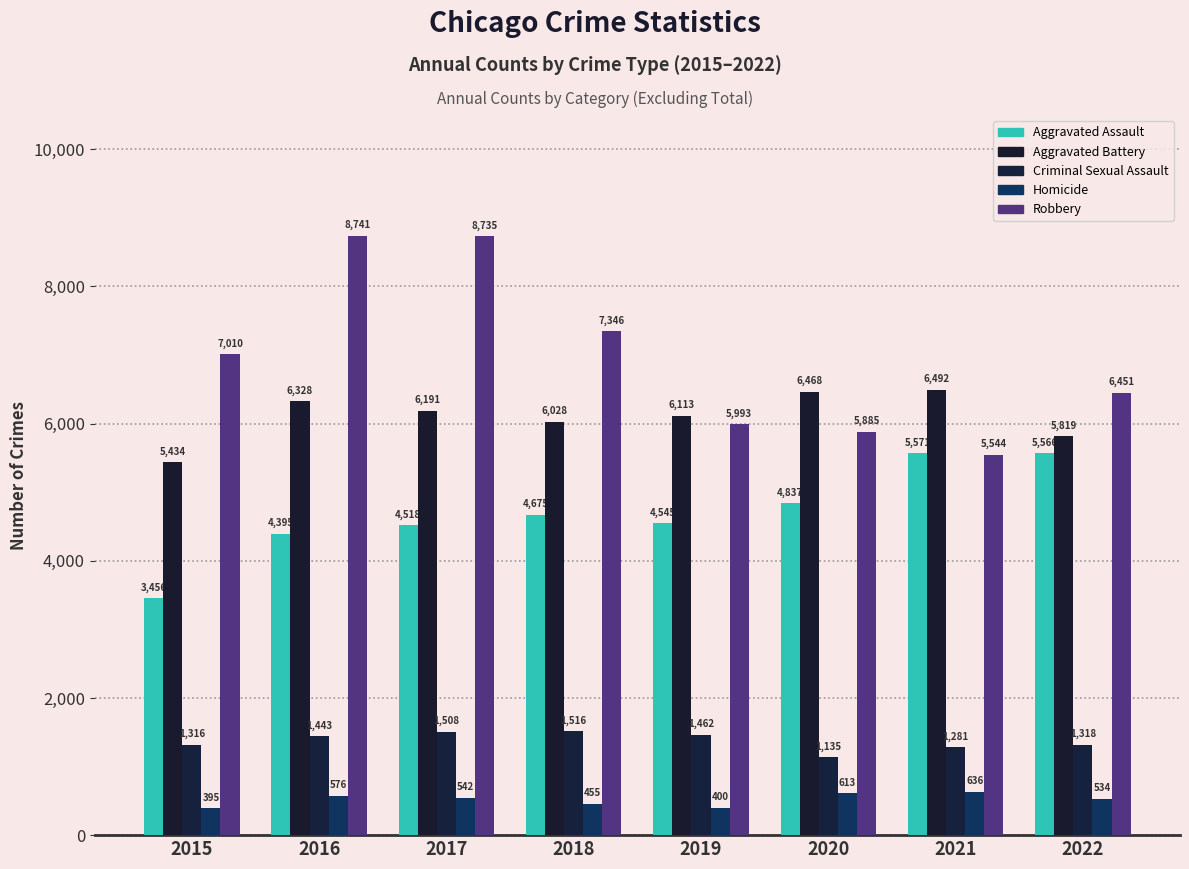

What is the value of the Aggravated Battery bar at the 7th from the left?

6492